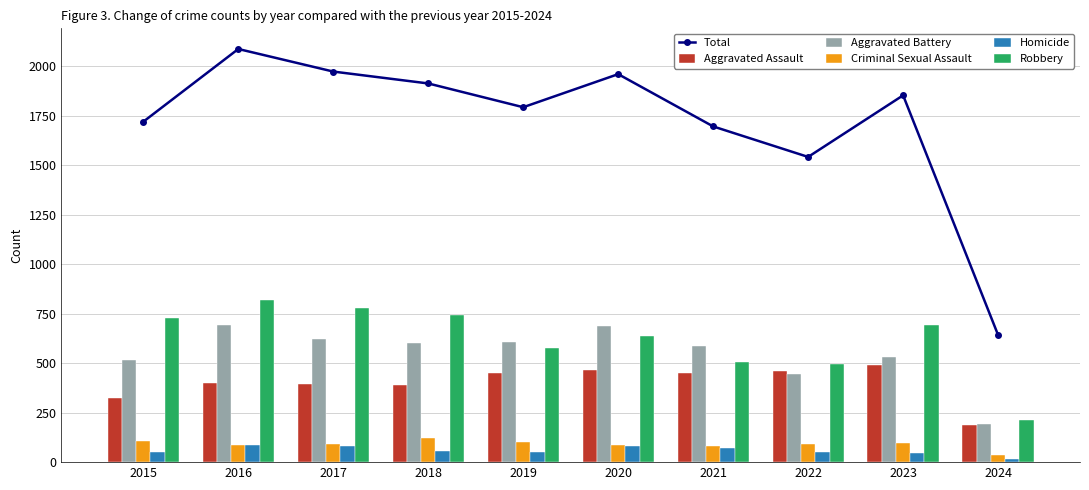

What is the spread (max minus min) of values at 2022?

1492